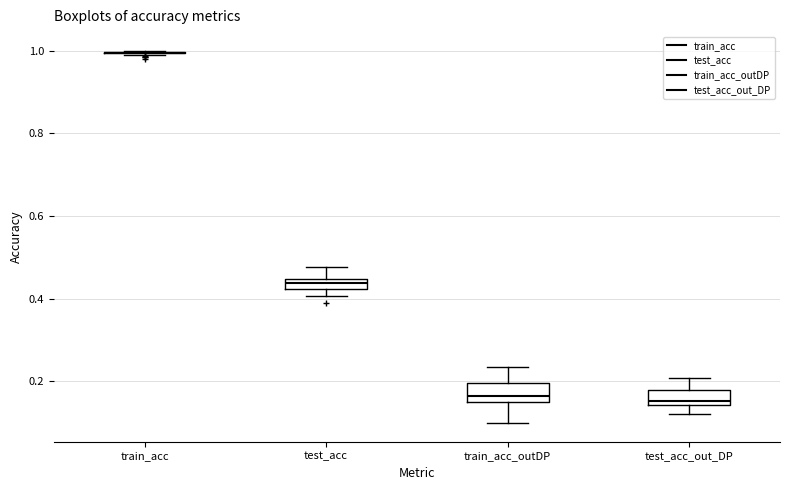

Where is the upper edge of the box for test_acc_out_DP on the y-axis? The values are not printed on the chart, so give them approximately, as read against the axis.

0.18